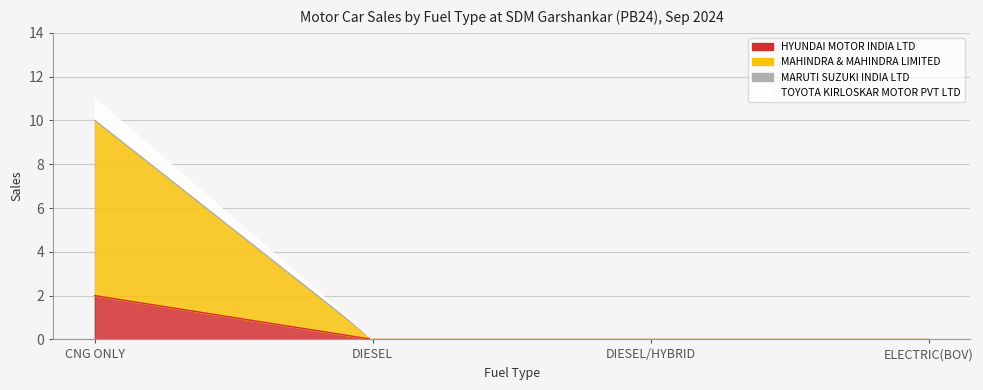

List the labels in order of TOYOTA KIRLOSKAR MOTOR PVT LTD value, largest first.

CNG ONLY, DIESEL, DIESEL/HYBRID, ELECTRIC(BOV)